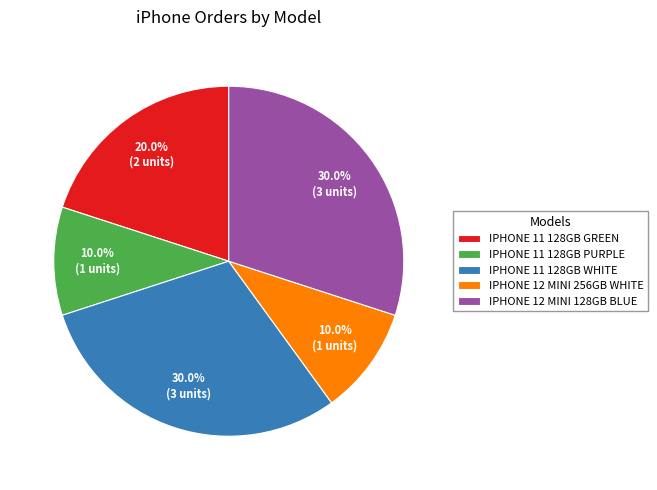

Combined, do IPHONE 12 MINI 128GB BLUE and IPHONE 11 128GB PURPLE account for over 50%?

No